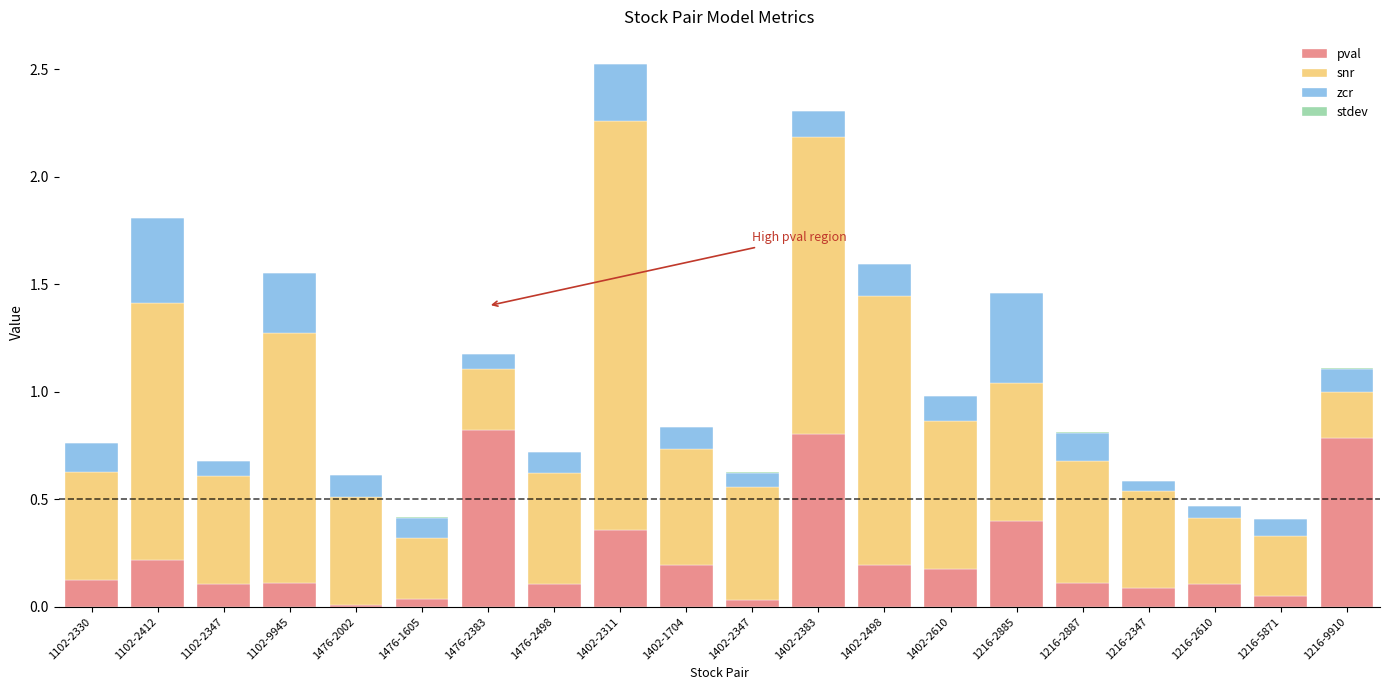

The value of pval at 1402-2498 is 0.2. True or false?

True